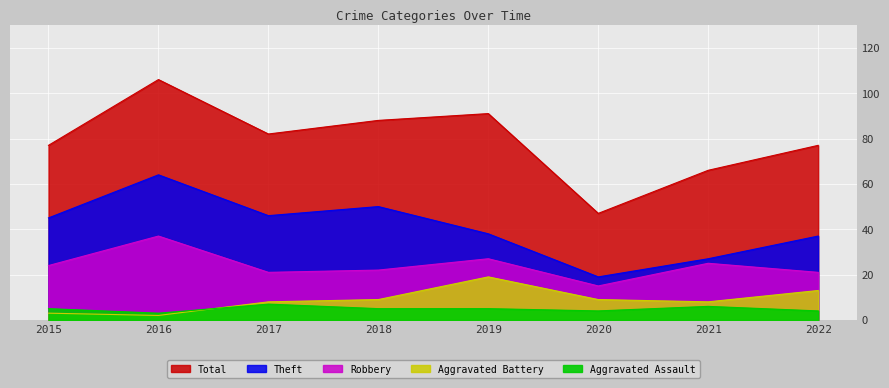

Is it true that Aggravated Battery equals 19 at 2019?

True